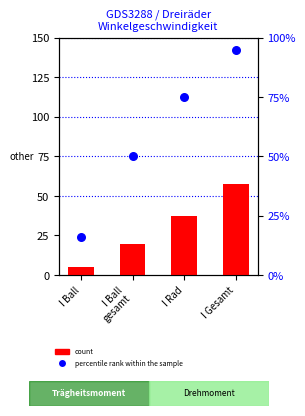

Is the value of percentile rank within the sample at I Ball greater than the value of count at I Ball?

Yes